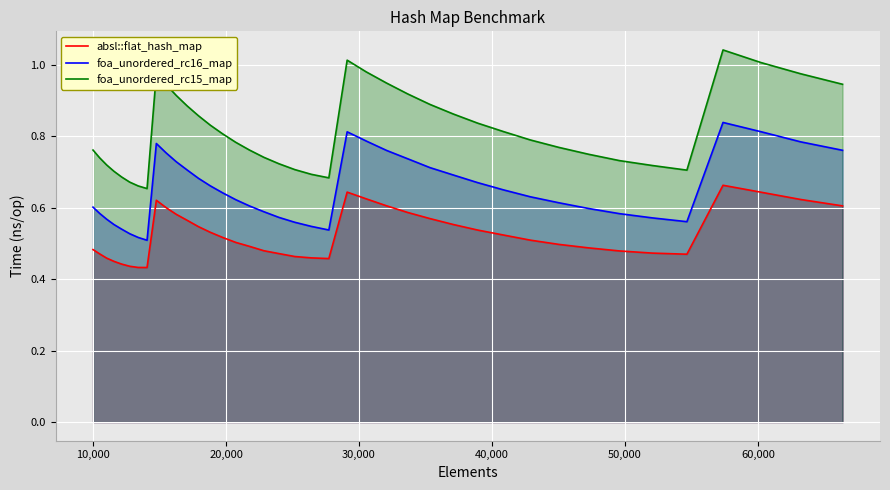

Which series has the largest total across all categories?

foa_unordered_rc15_map